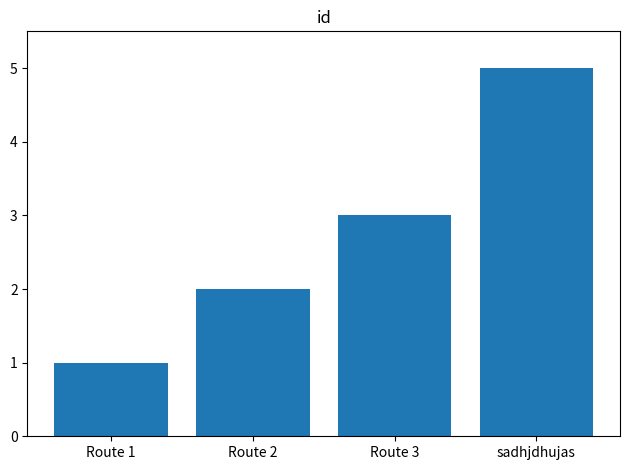

What is the label of the 2nd bar from the right?

Route 3